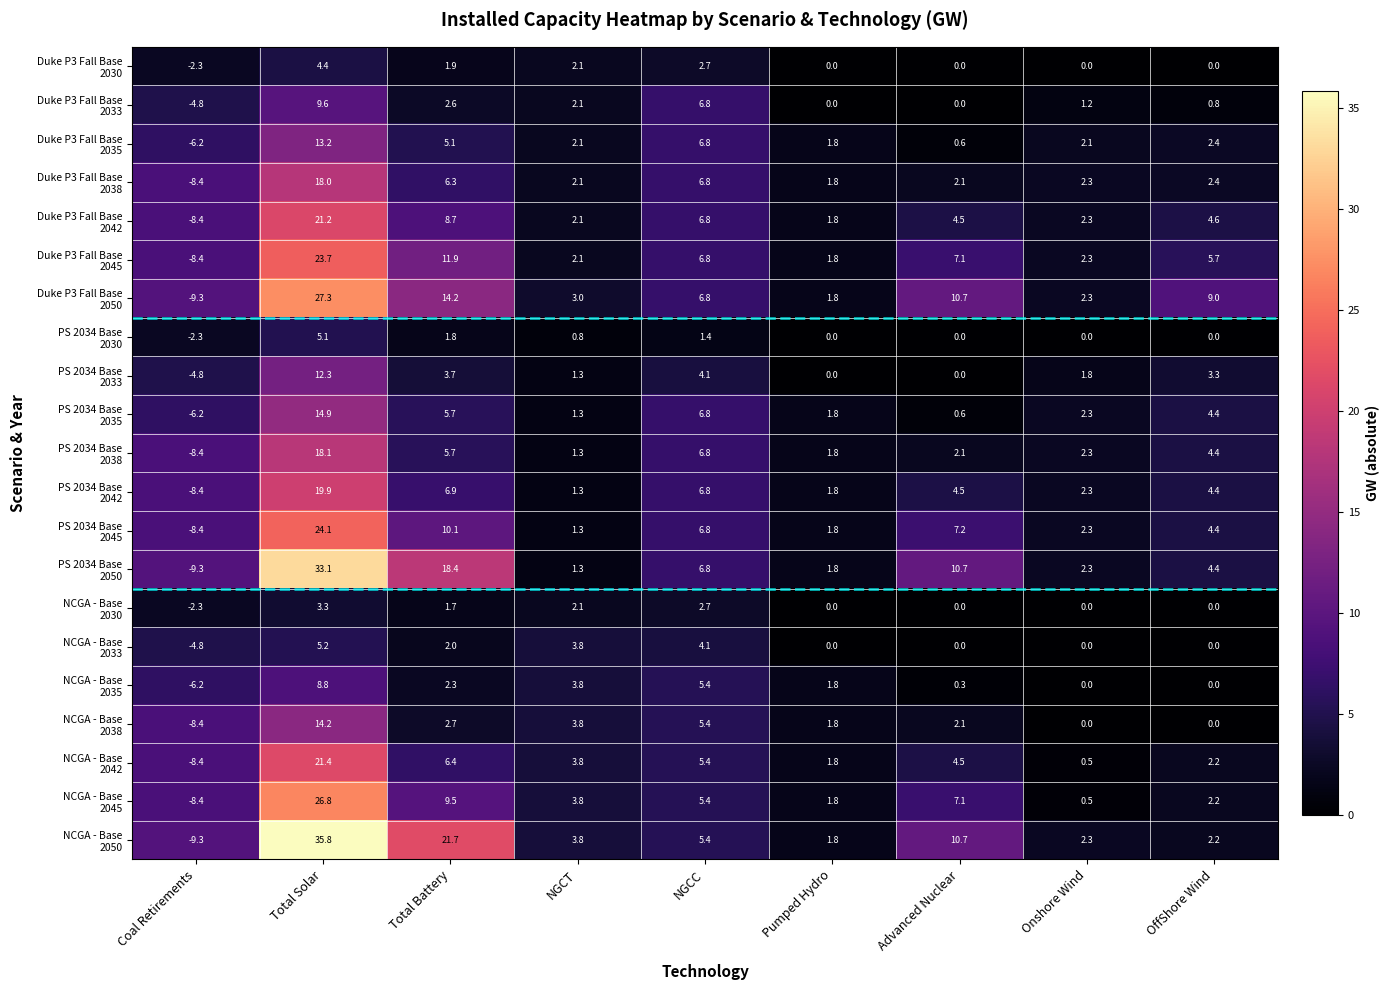

Count the number of categories in the chart.

9